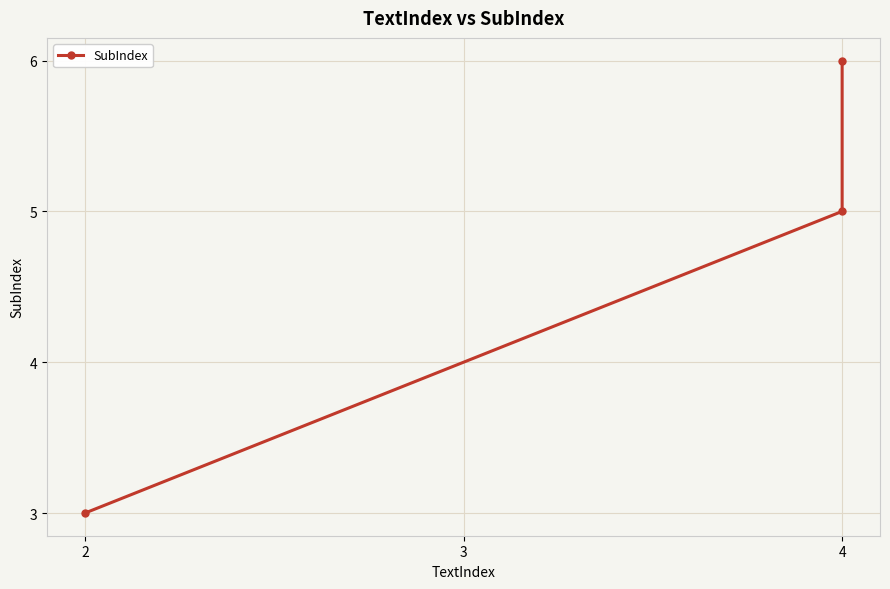

Is it true that the value at 2 is 3?

True